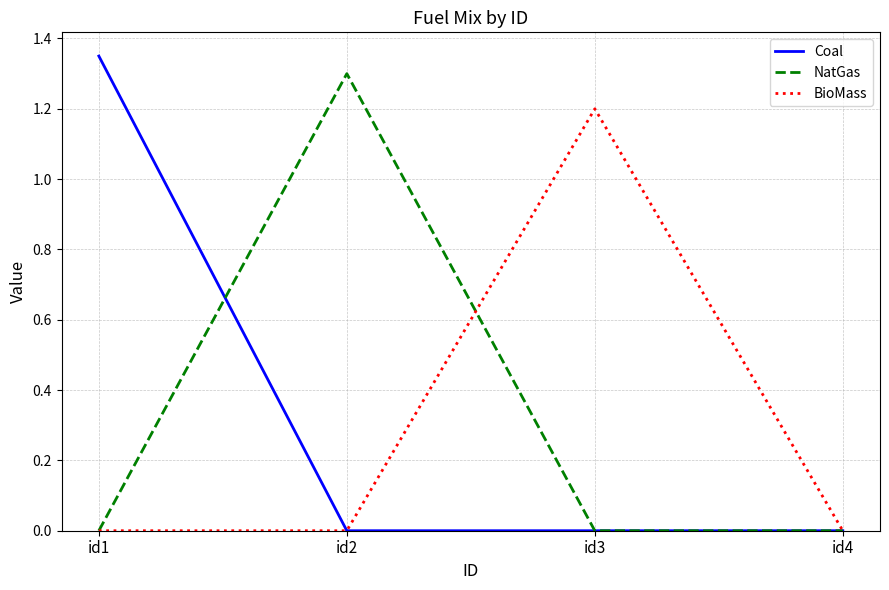

Between id1 and id4, which series saw the biggest shift?

Coal